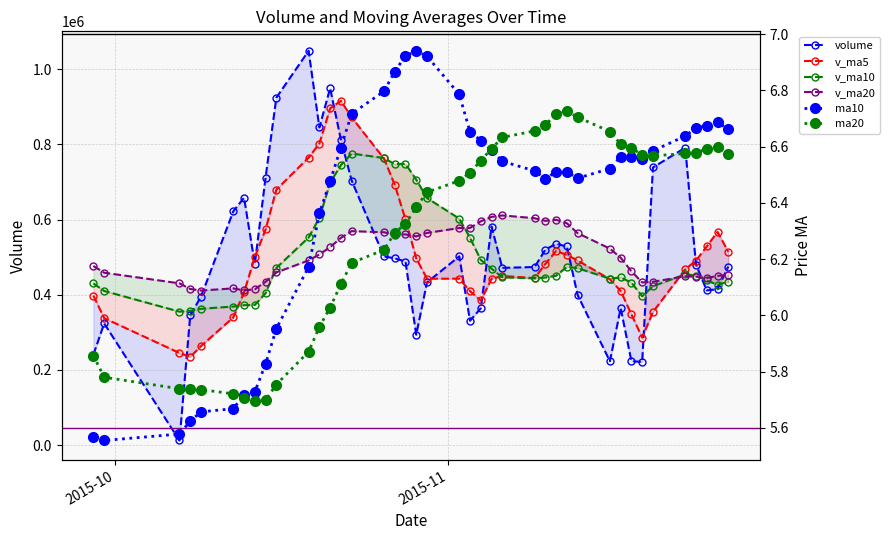

What is the label of the 11th point from the left?

2015-10-19